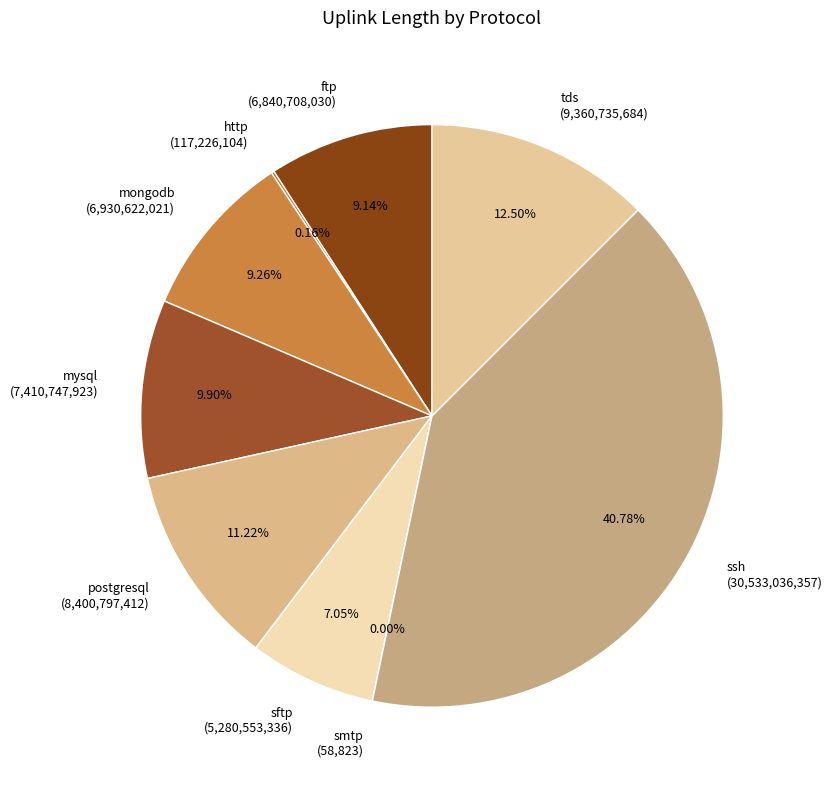

Which has a higher value, ftp or ssh?

ssh